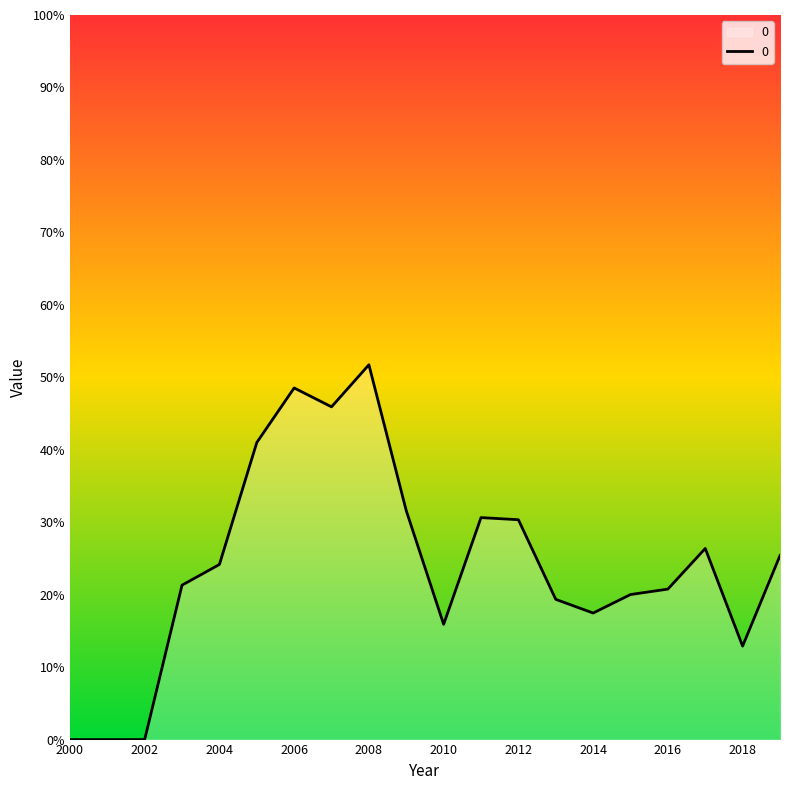

How many interior local peaks (higher than both neighbors) does the data have?

4